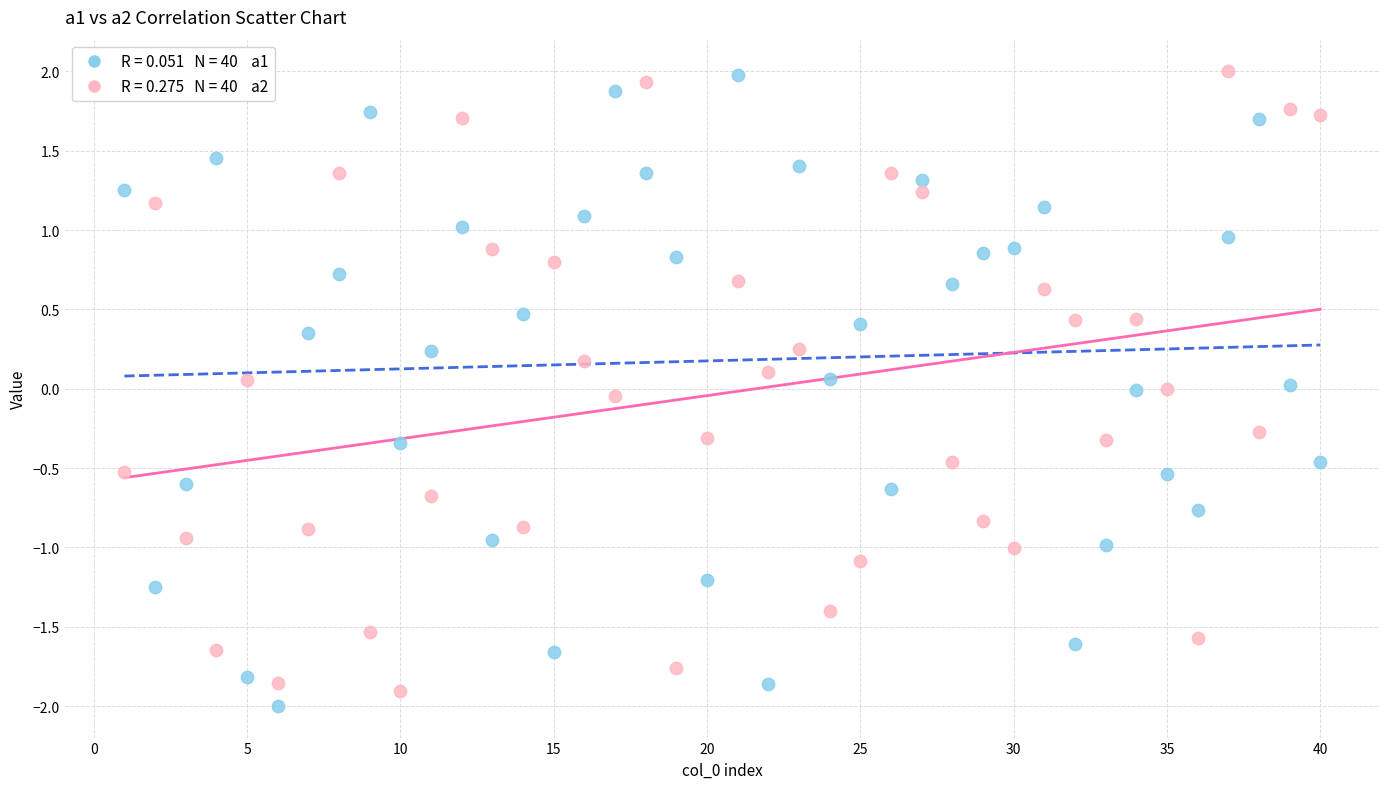

Across all data points, what is the range of X values (max minus min)?

39.0